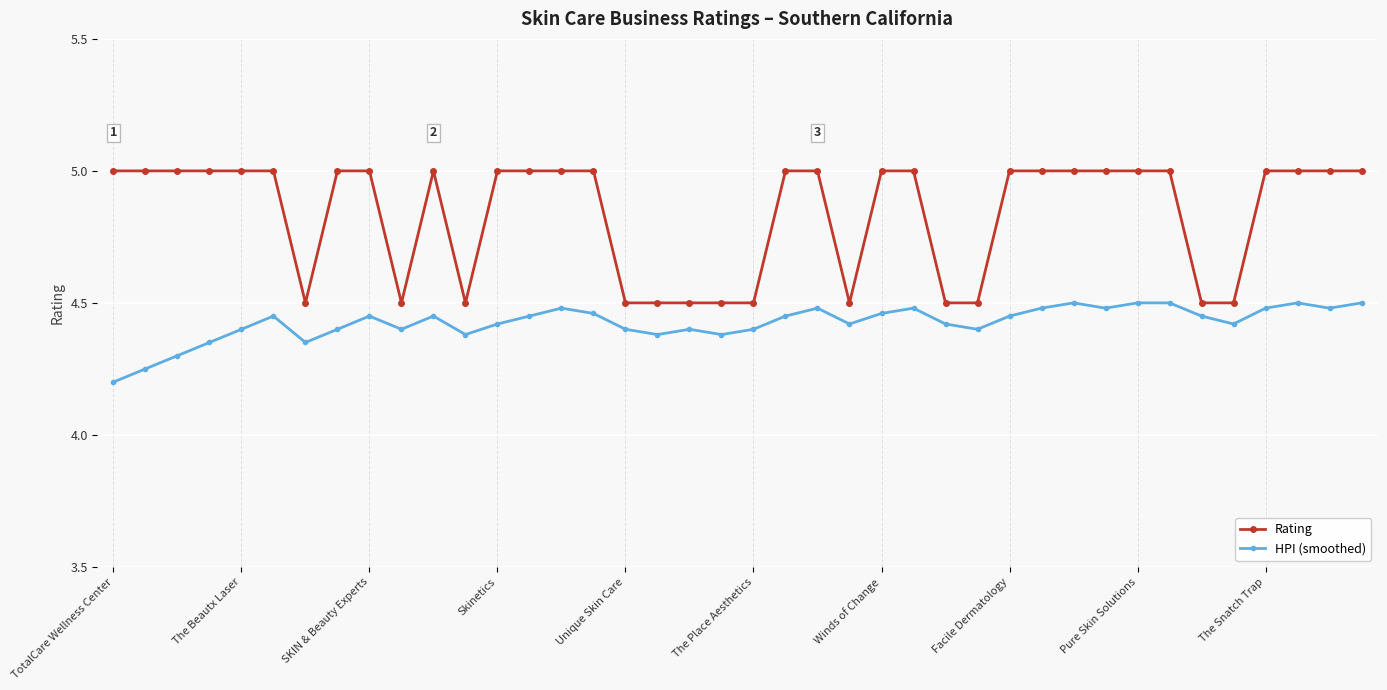

What is the maximum value shown in the chart?

5.0